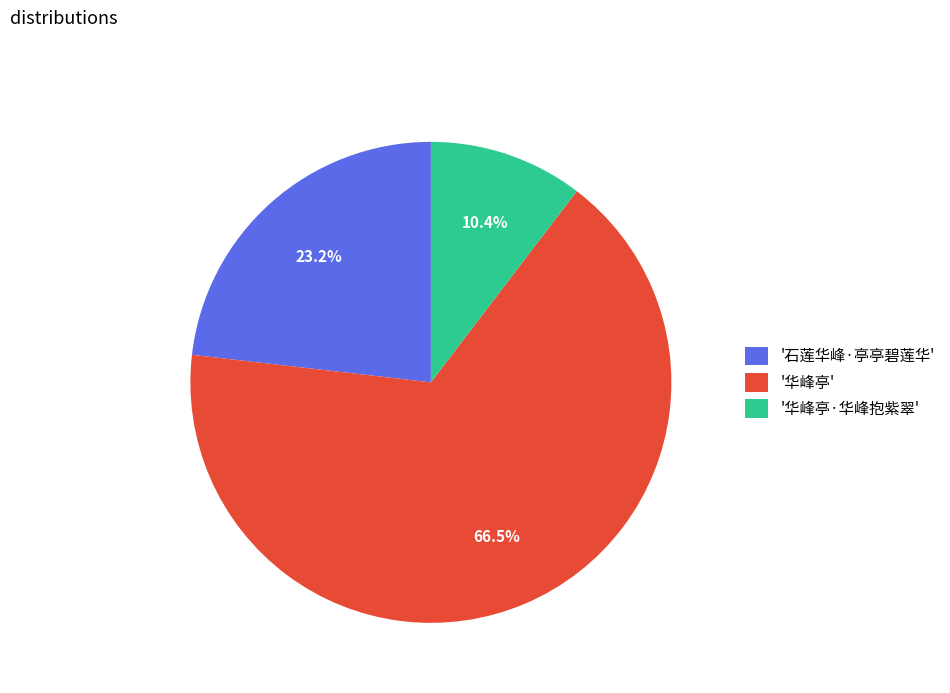

How many segments does this pie chart have?

3